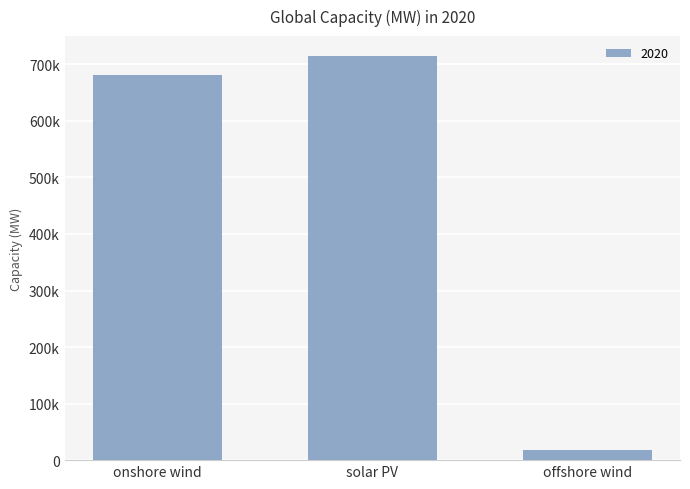

Are the bars horizontal?

No